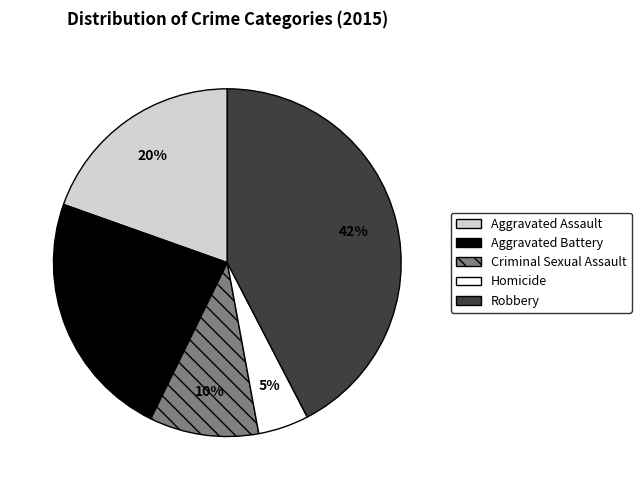

Which slice is the smallest?

Homicide